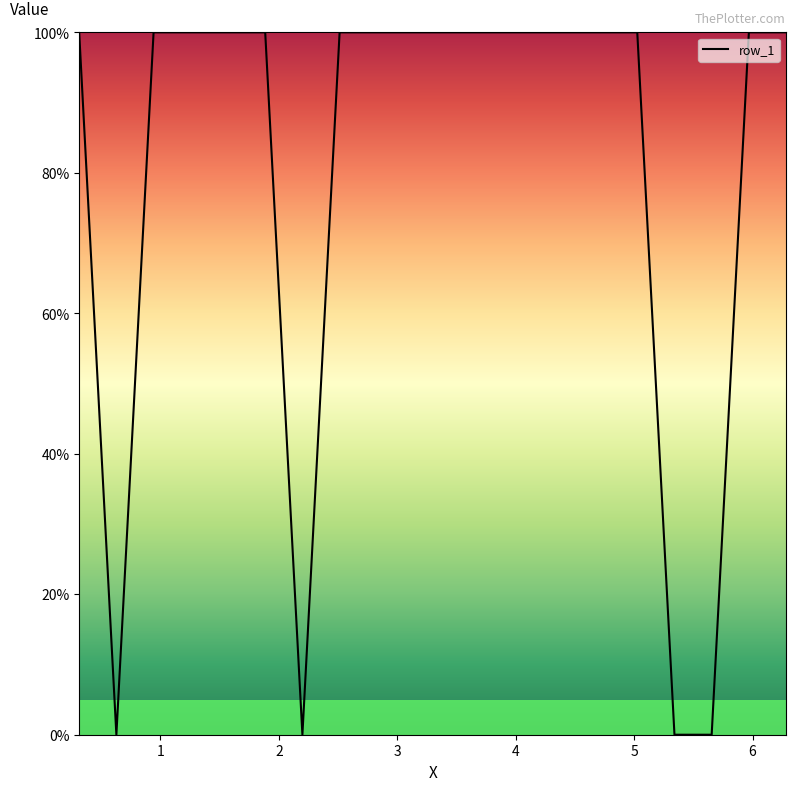

Does the chart display data point markers on the line(s)?

No